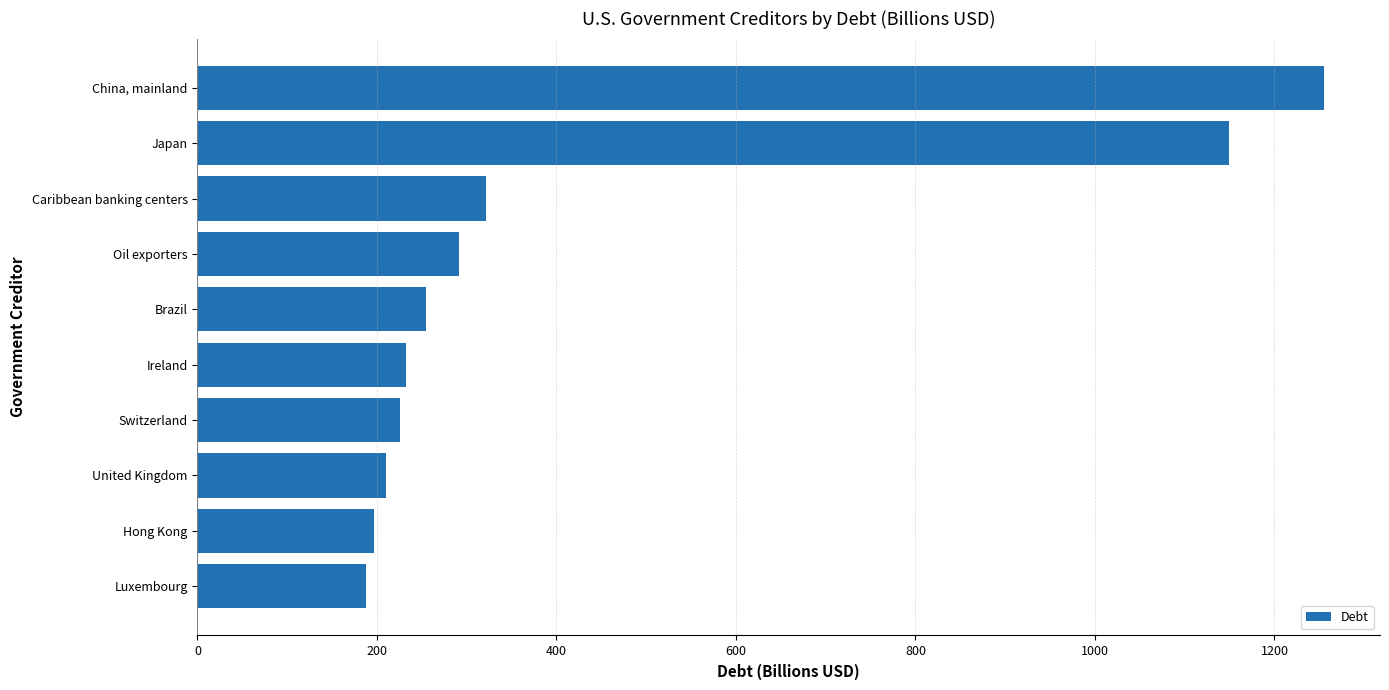

Reading bottom to top, list all the values displayed in this chart.

Luxembourg=188.2	Hong Kong=197.0	United Kingdom=210.6	Switzerland=225.6	Ireland=232.9	Brazil=255.0	Oil exporters=291.4	Caribbean banking centers=322.0	Japan=1149.2	China, mainland=1254.8